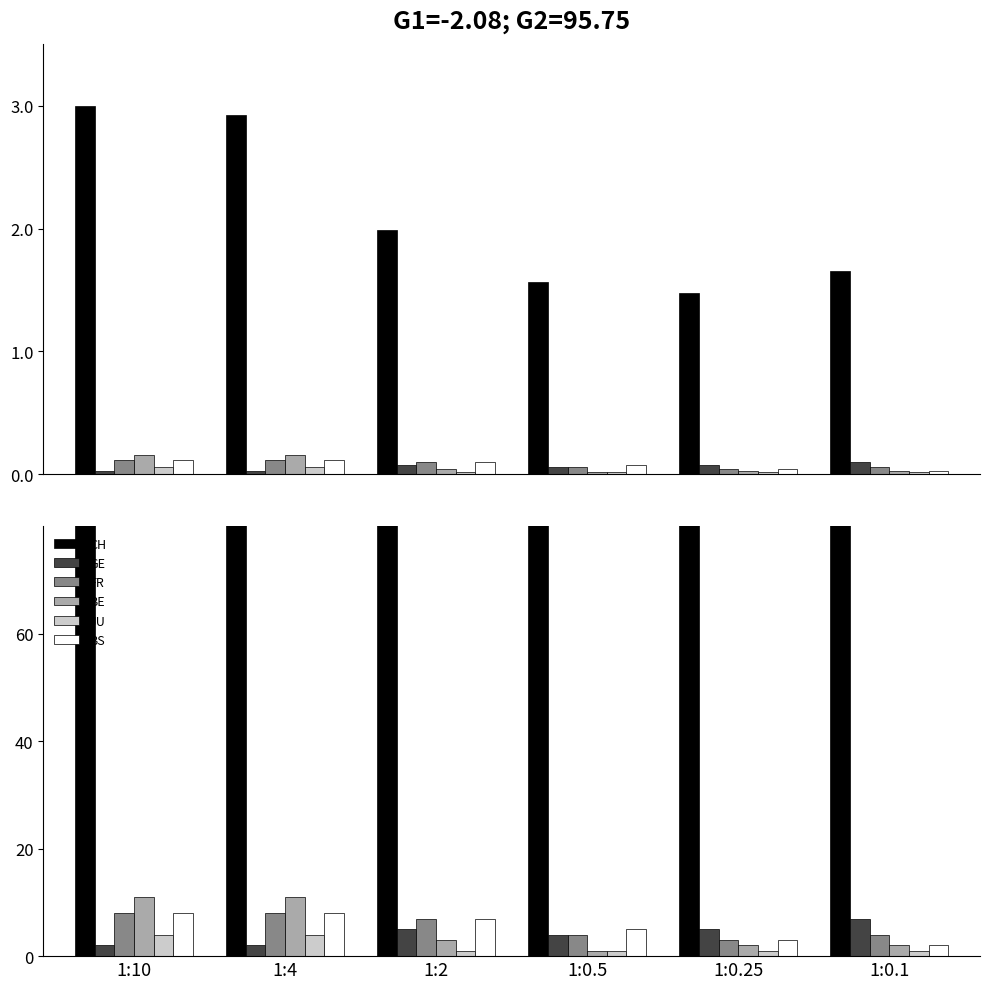

At which category is the sum across all series the highest?

1:10